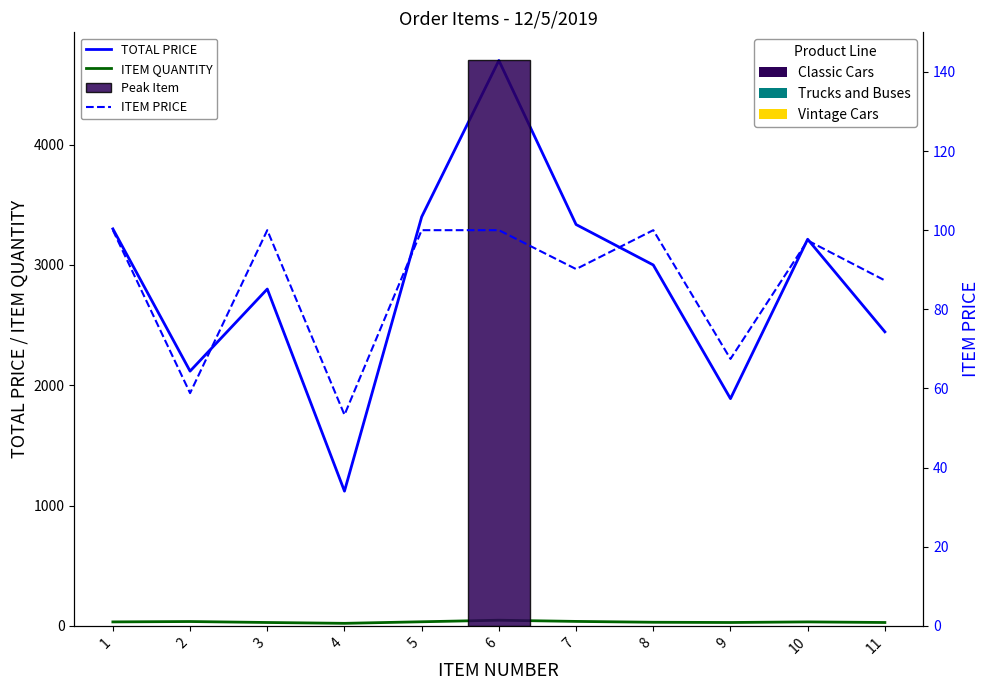

Reading right to left, what are all the values shown in this chart?

TOTAL PRICE: 2444.4	3213.9	1888.9	3000.0	3336.3	4700.0	3400.0	1119.9	2800.0	2117.5	3300.0
ITEM QUANTITY: 28.0	33.0	28.0	30.0	37.0	47.0	34.0	21.0	28.0	36.0	33.0
ITEM PRICE: 87.3	97.4	67.5	100.0	90.2	100.0	100.0	53.3	100.0	58.8	100.0